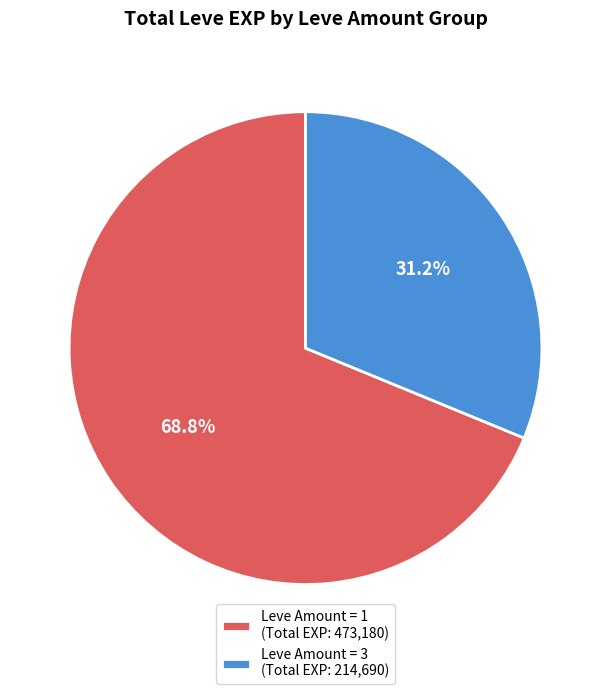

What is the ratio of the value at Leve Amount = 3 (Total EXP: 214,690) to the value at Leve Amount = 1 (Total EXP: 473,180)?

0.5